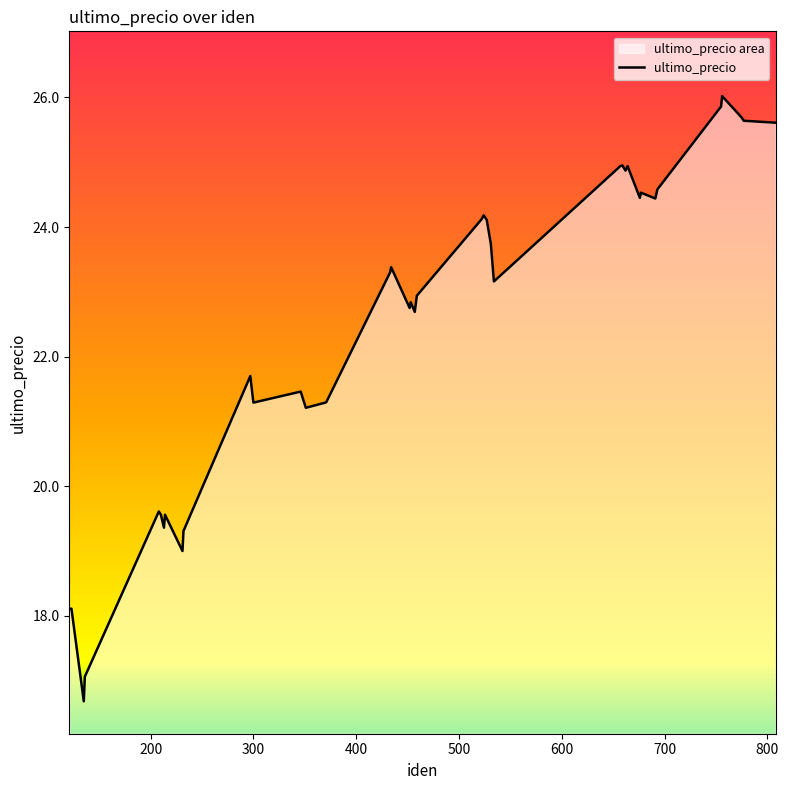

What is the sum of the values at 214 and 777?

45.2